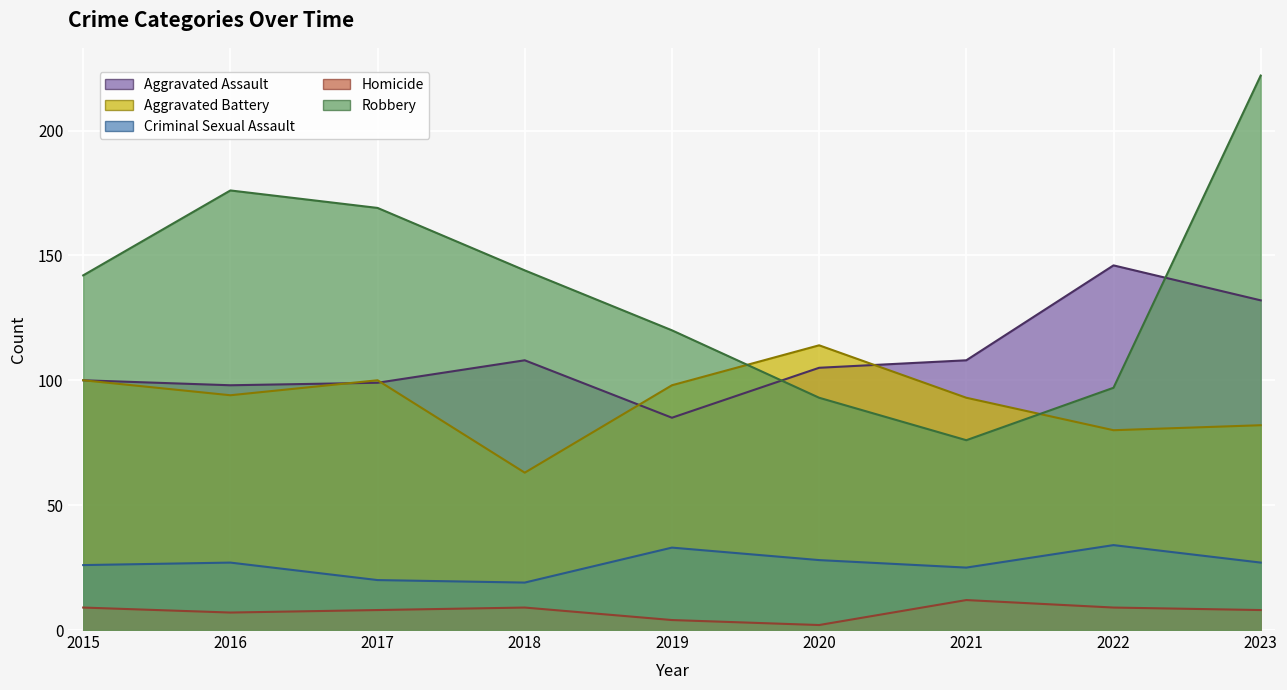

How many lines are shown in the chart?

5